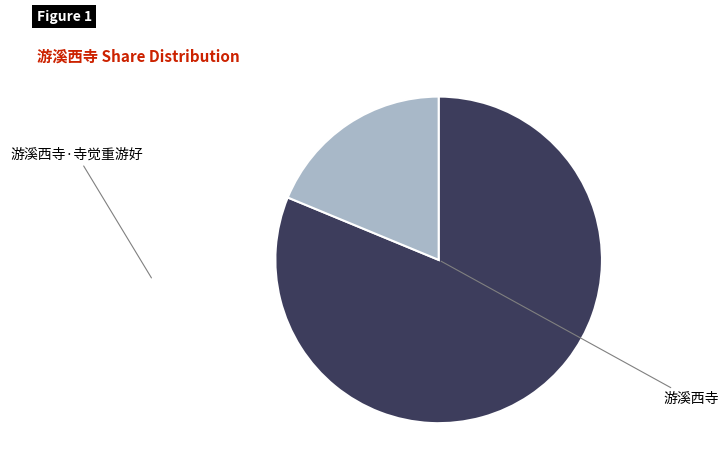

Which category has the biggest portion of the pie?

游溪西寺